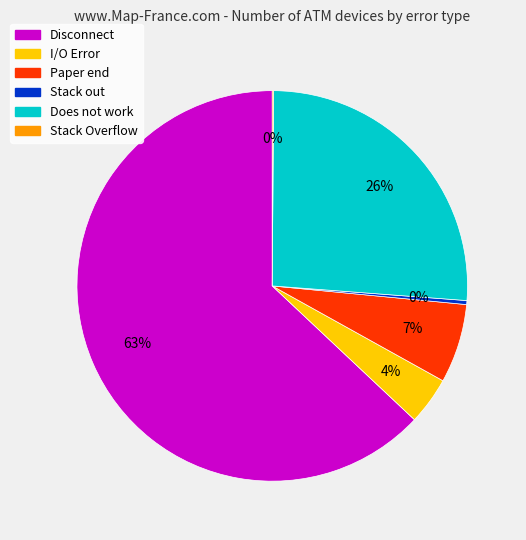

Is it true that Paper end is 1% of the pie?

False